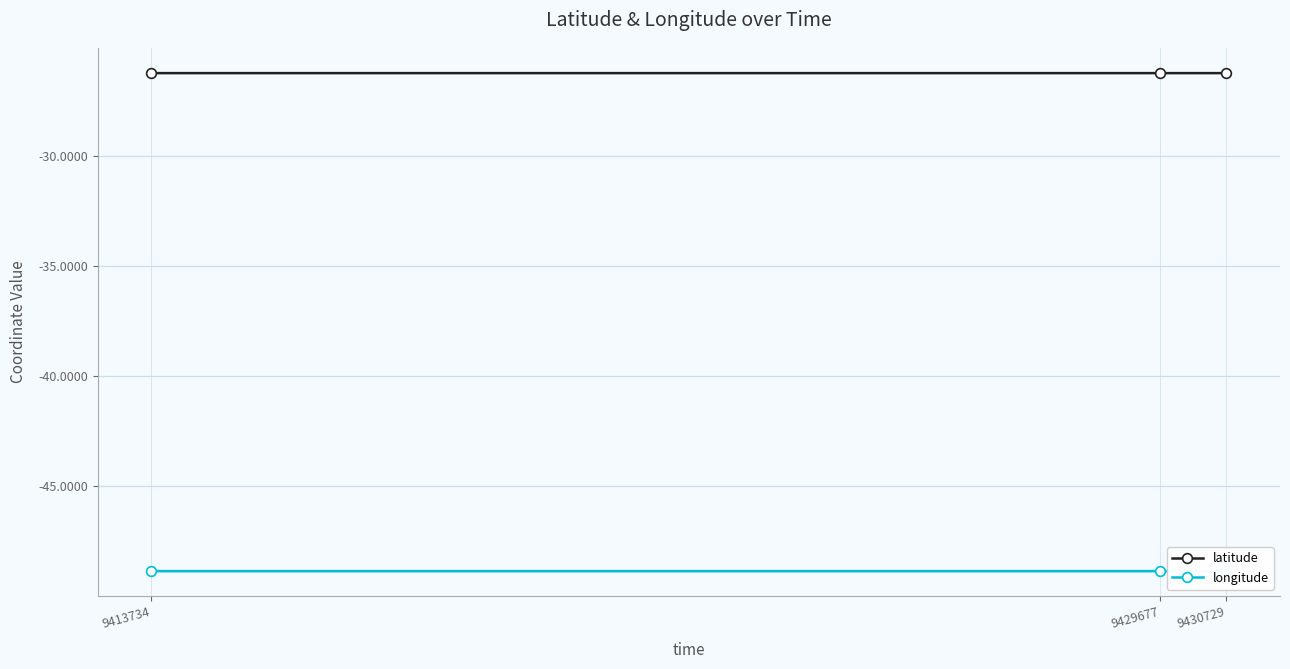

What are all the series names shown in the legend?

latitude, longitude